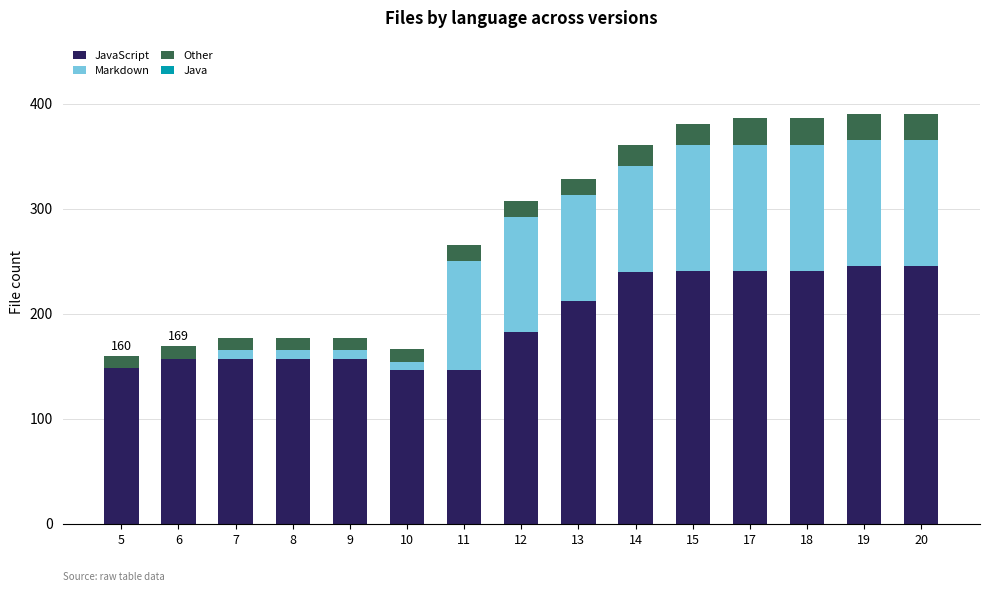

The JavaScript series shows 88 at 11. True or false?

False